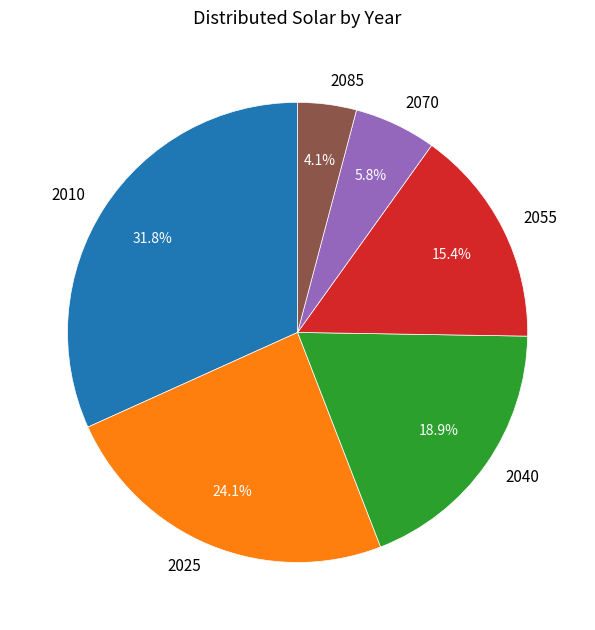

Is 2025 the majority of the pie?

No